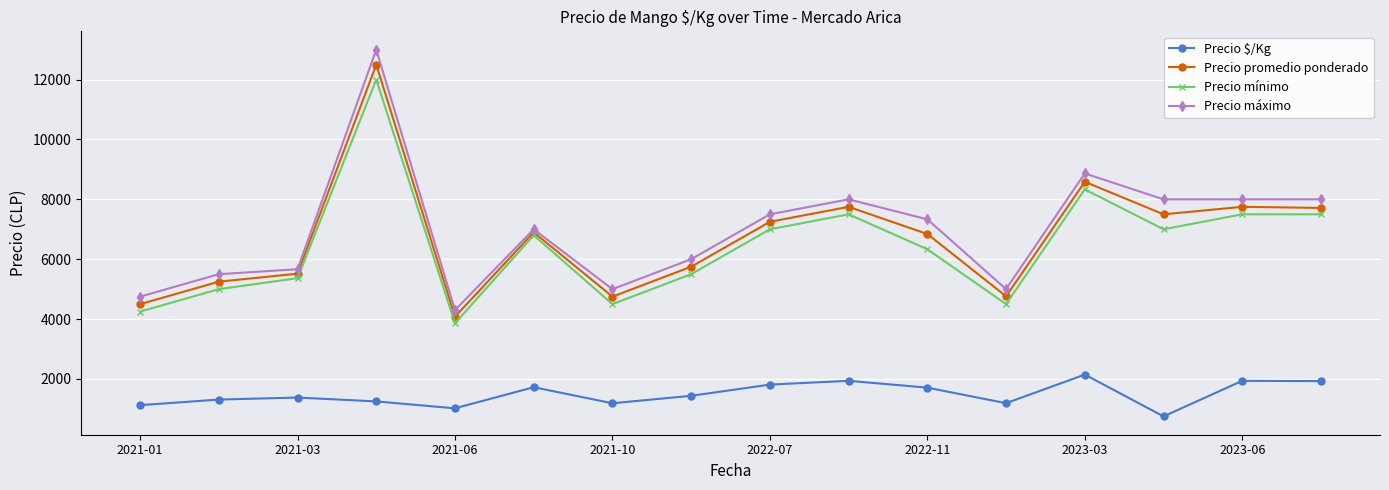

How many lines are shown in the chart?

4